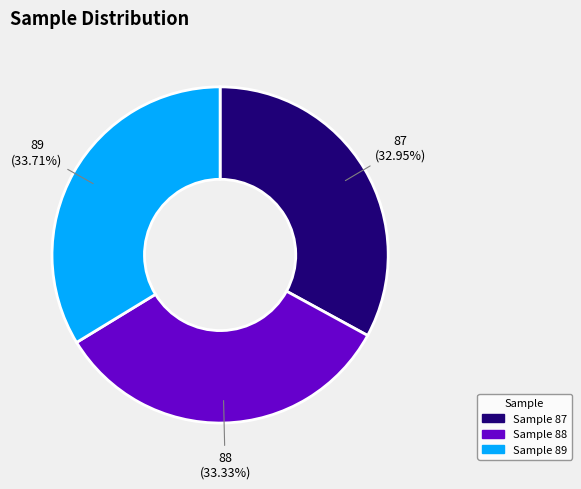

Do Sample 88 and Sample 87 together represent more than half of the pie?

Yes